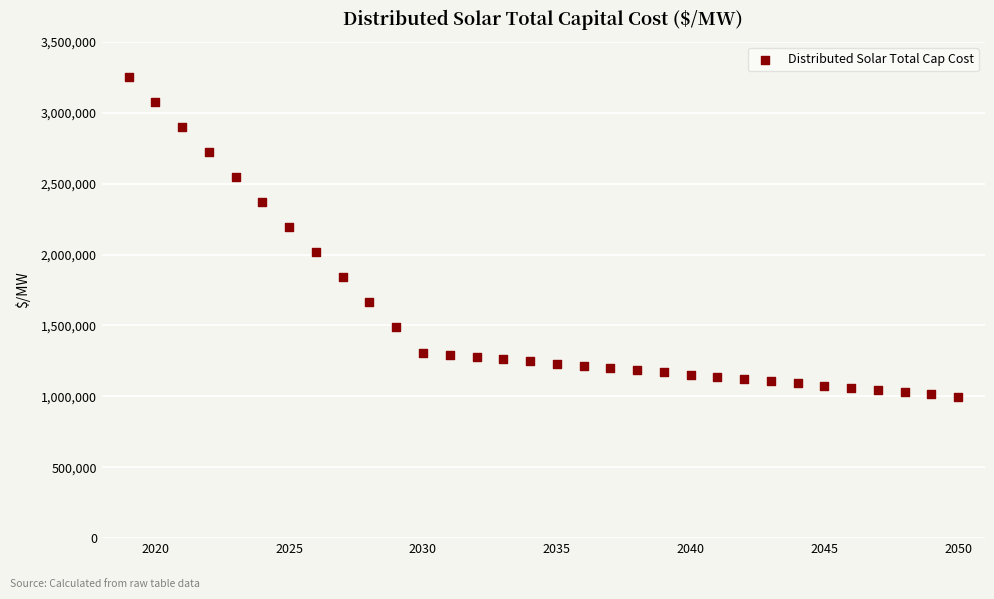

What is the range of Y values (max minus min)?

2256796.3